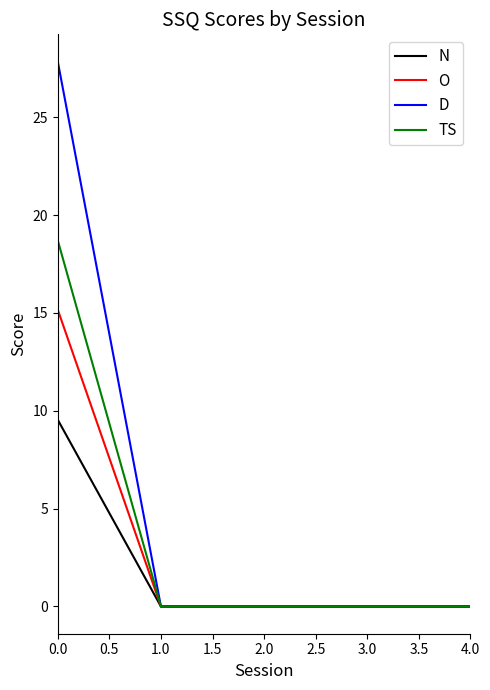

Rank the series by their maximum value, from lowest to highest.

N, O, TS, D